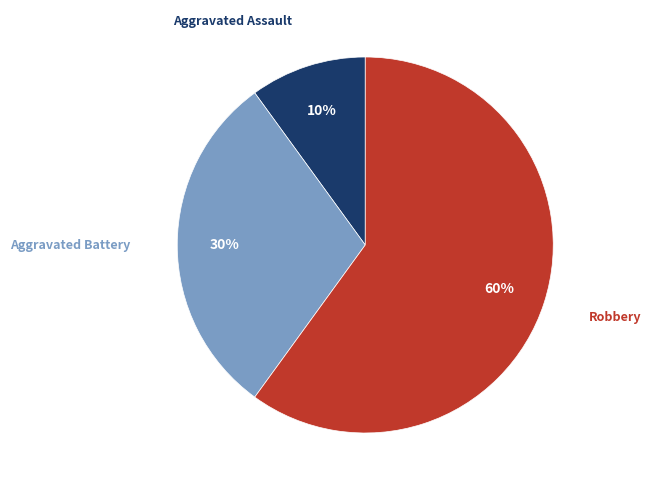

To the nearest percent, what is the difference between the largest and smallest slice percentages?

50%